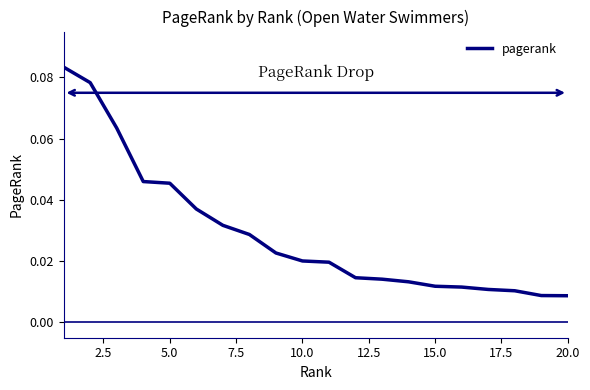

Does the chart have visible grid lines?

No